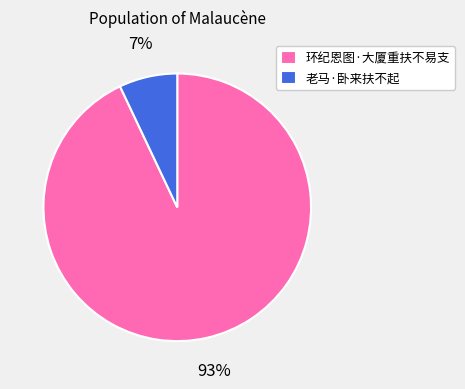

The 老马·卧来扶不起 slice represents 1% of the pie. True or false?

False